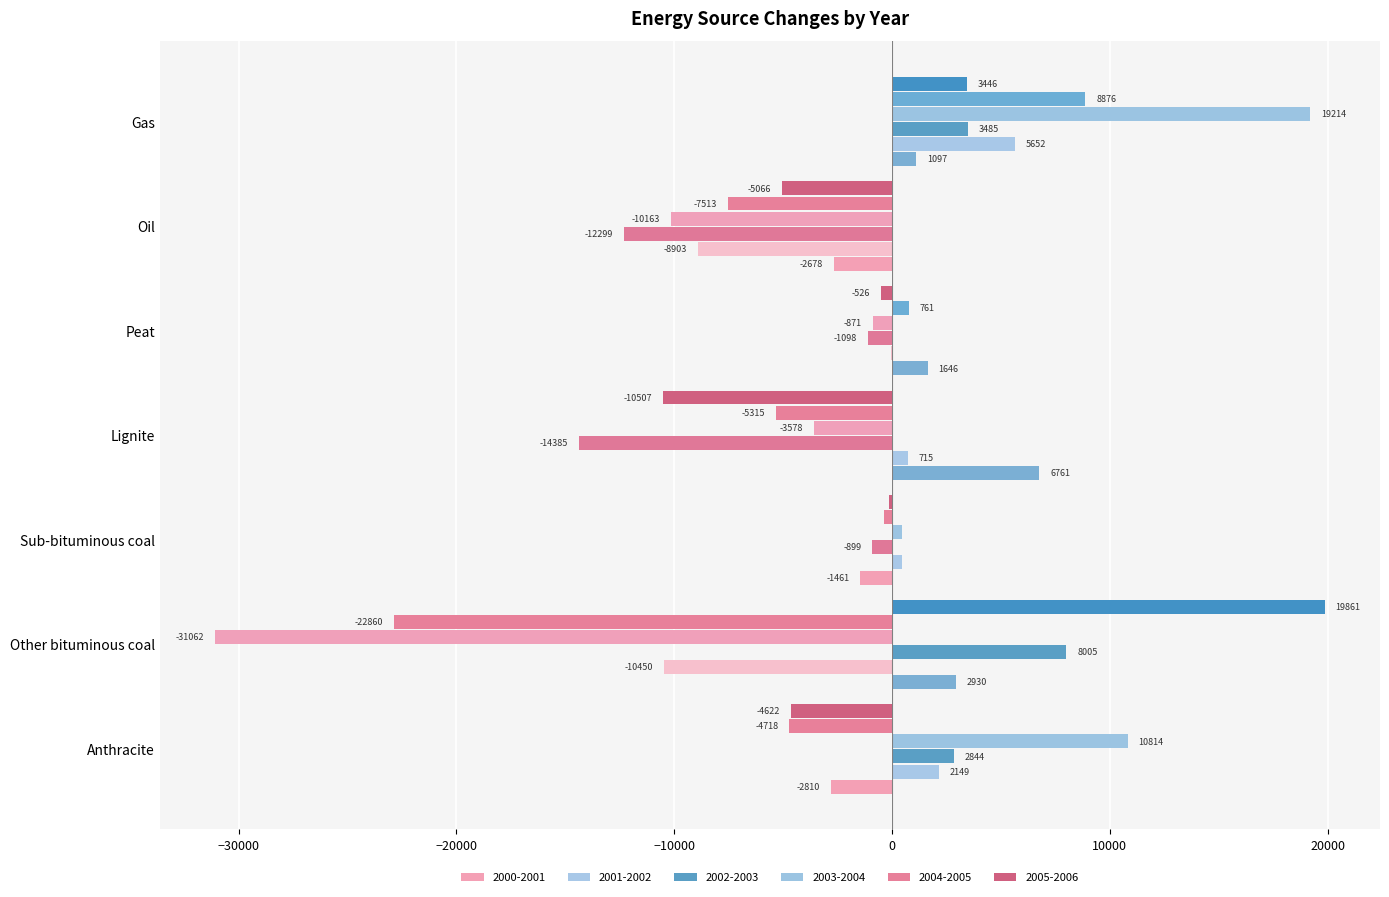

How many values in 2000-2001 are above zero?

4